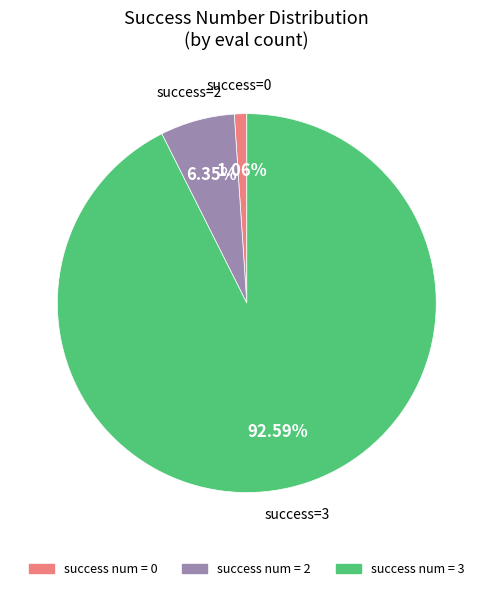

Is there any slice that represents more than half of the pie?

Yes